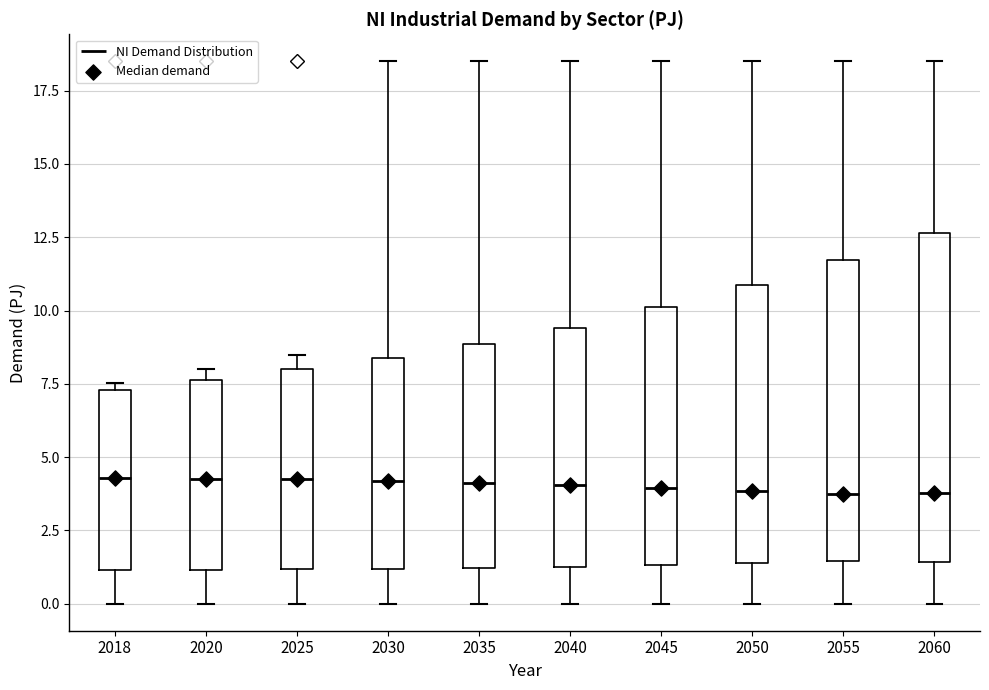

Where does the lower whisker of the box at x = 2050 end on the y-axis? The values are not printed on the chart, so give them approximately, as read against the axis.

0.0